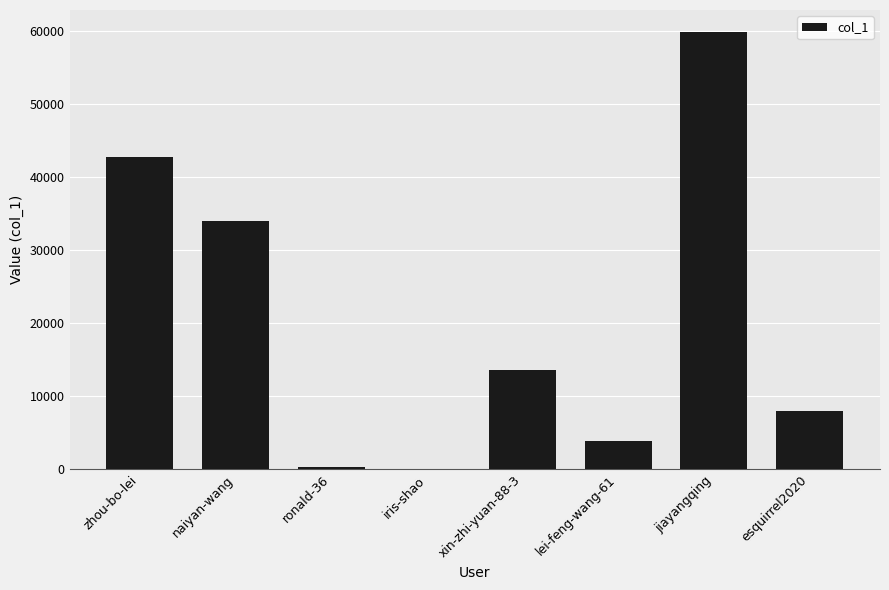

Are the bars grouped side by side (vs. stacked)?

No